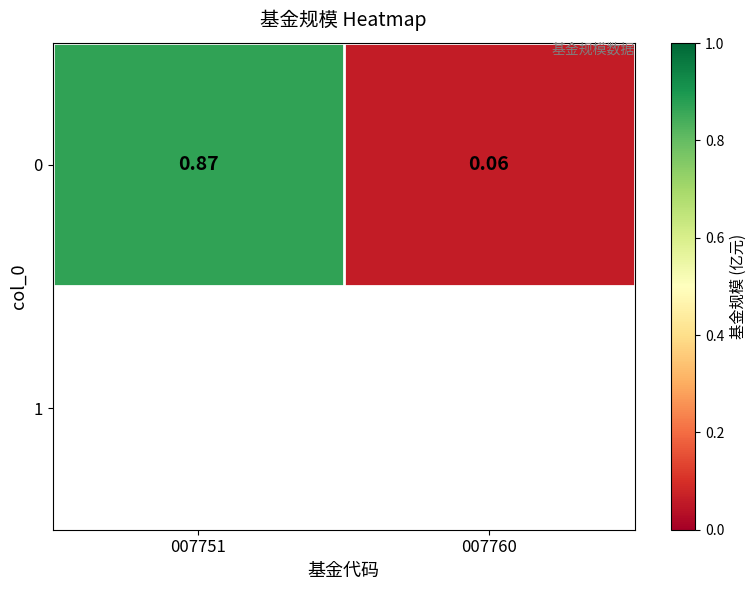

Between 007751 and 007760, which is larger?

007751